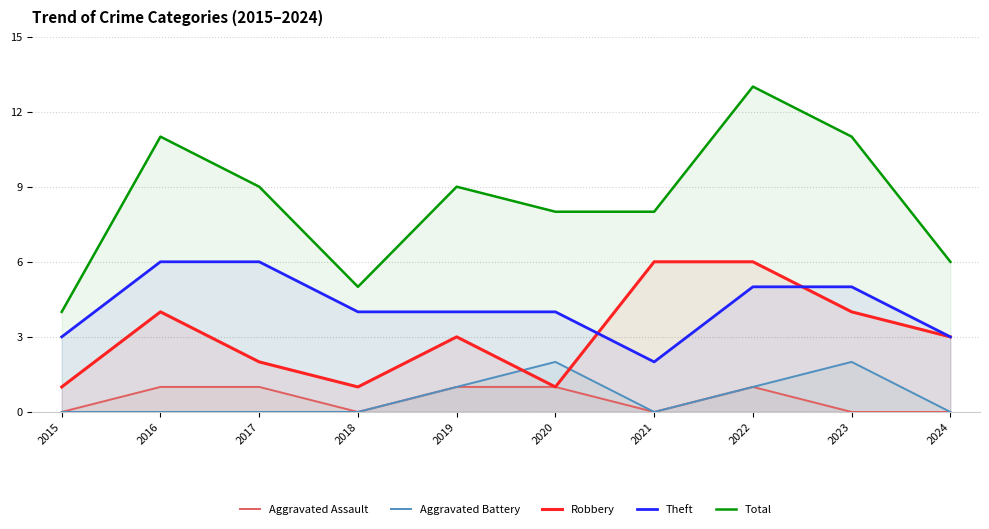

Does the chart have visible grid lines?

Yes